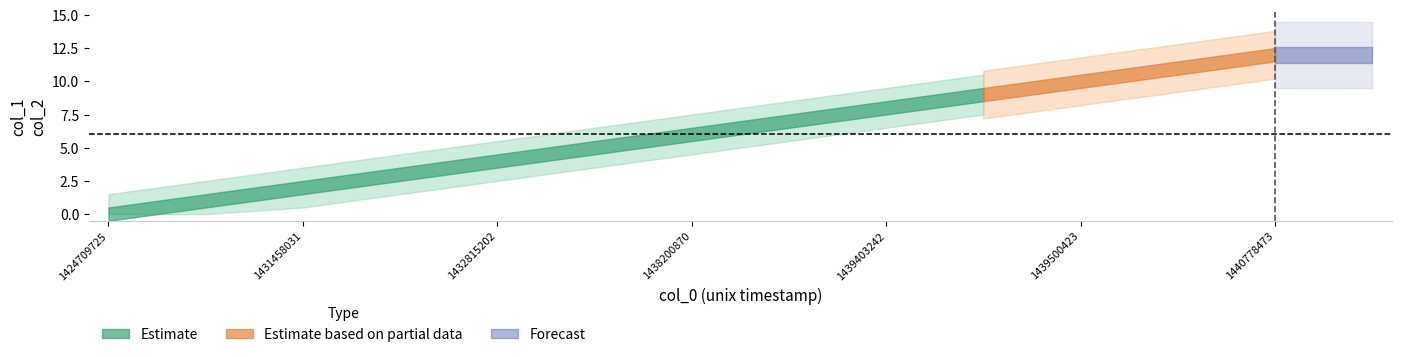

Which category has the lowest value in the col_2 series?

1424709725